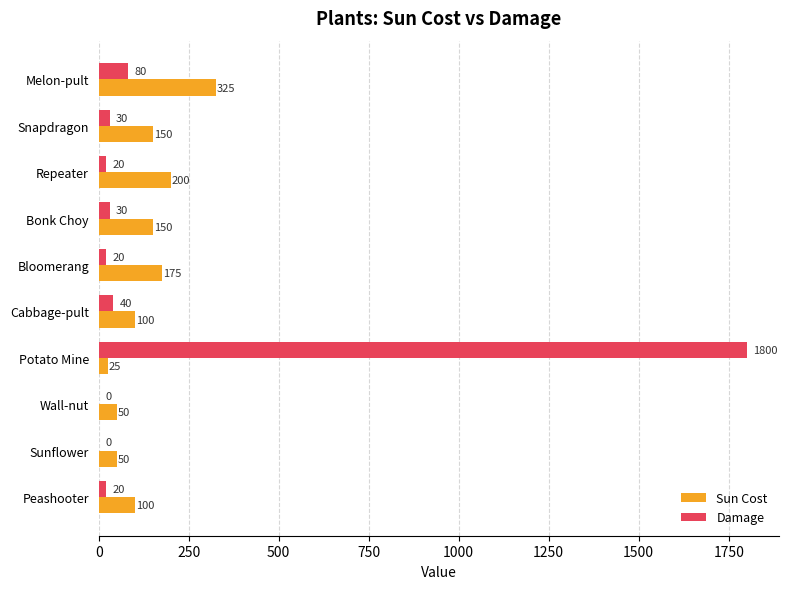

Which series has the largest range (max minus min)?

Damage